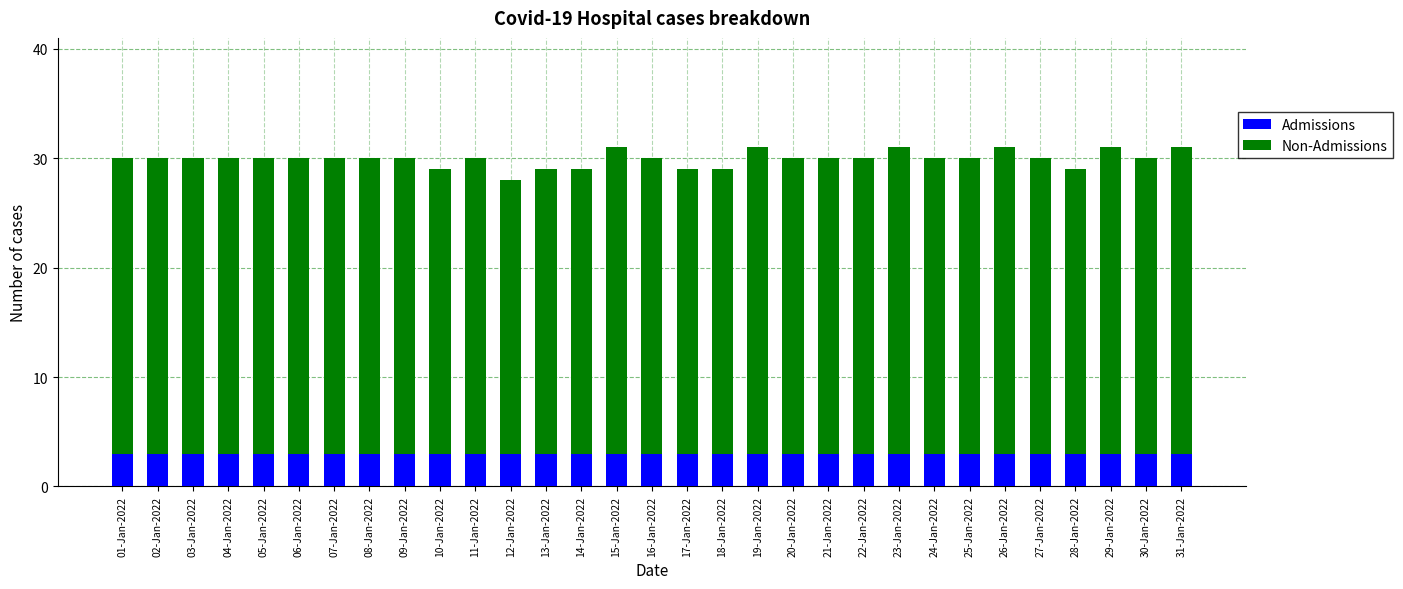

True or false: Admissions has a value of 1 at 31-Jan-2022.

False